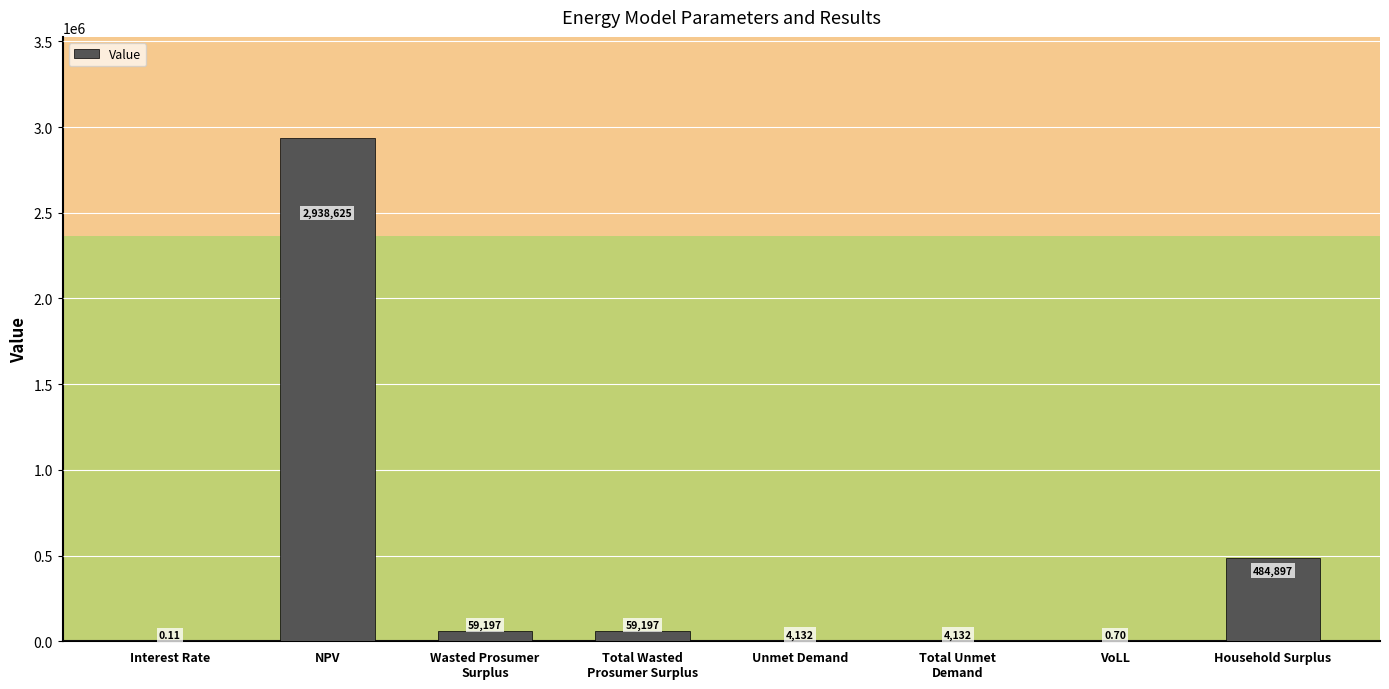

What is the sum of all values?

3550179.9